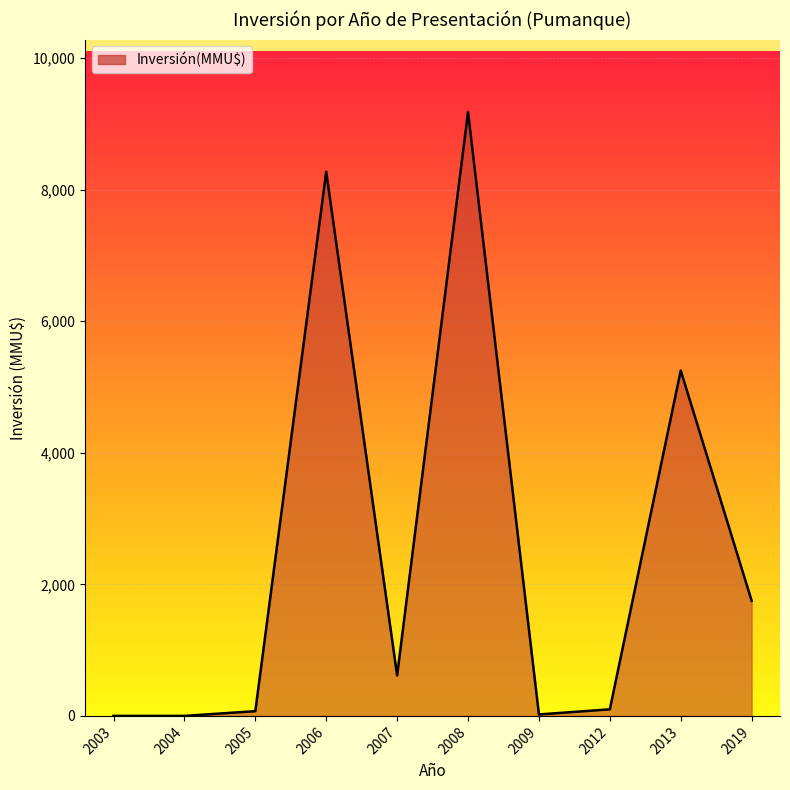

What is the maximum value shown in the chart?

9181